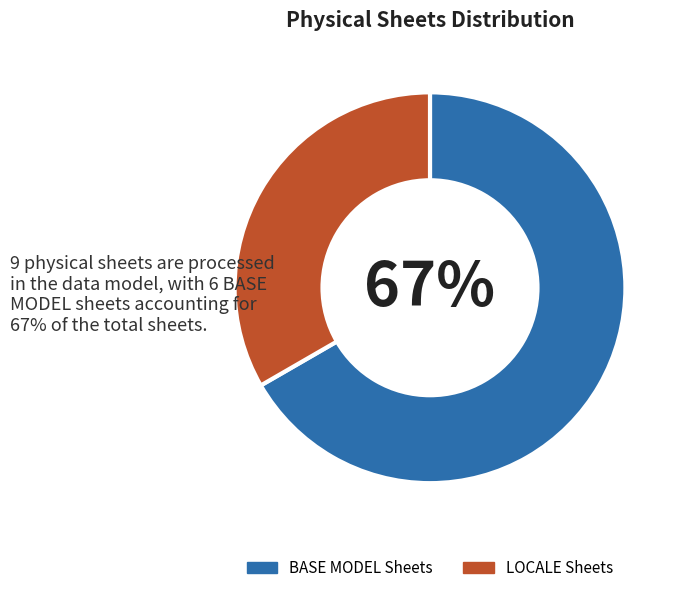

What percentage is the BASE MODEL Sheets slice, to the nearest percent?

67%